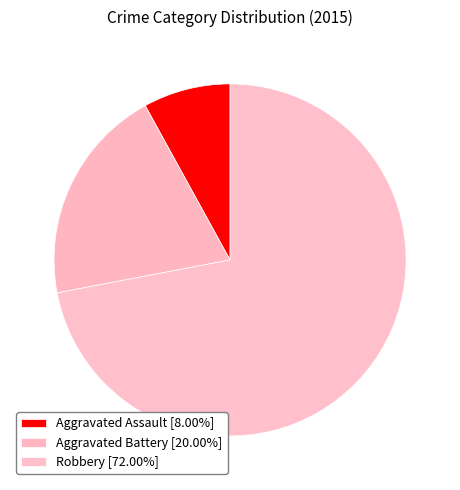

How many slices are in this pie chart?

3